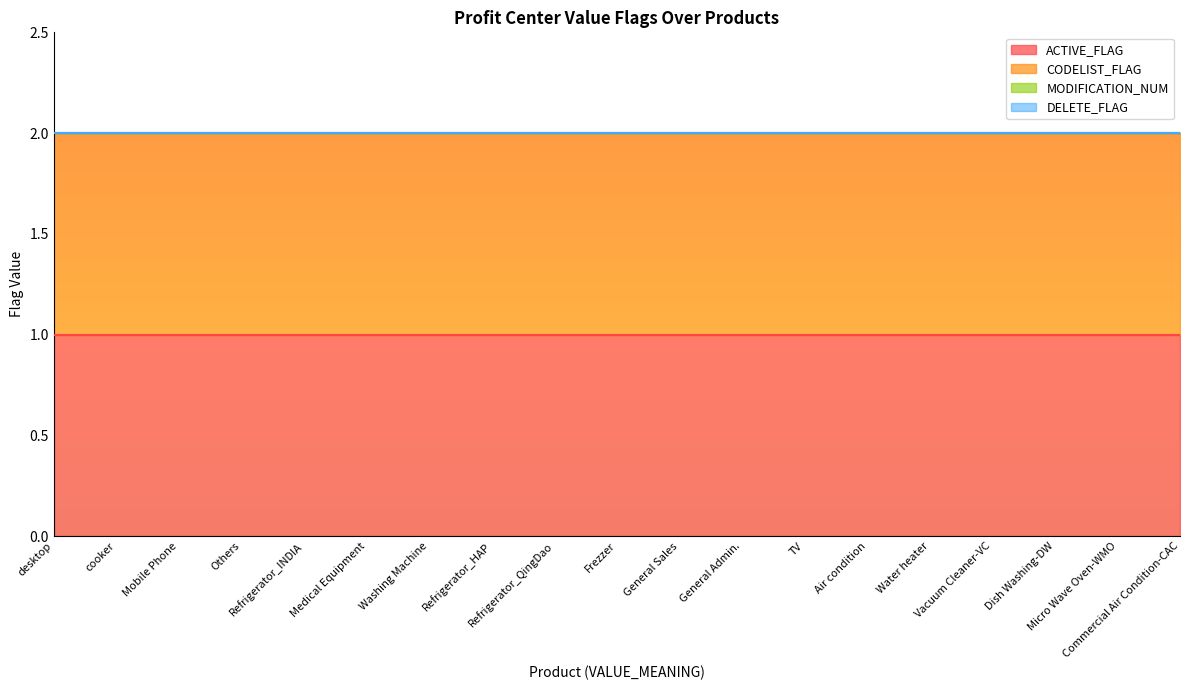

Is the value of CODELIST_FLAG at cooker greater than the value of MODIFICATION_NUM at Refrigerator_HAP?

Yes